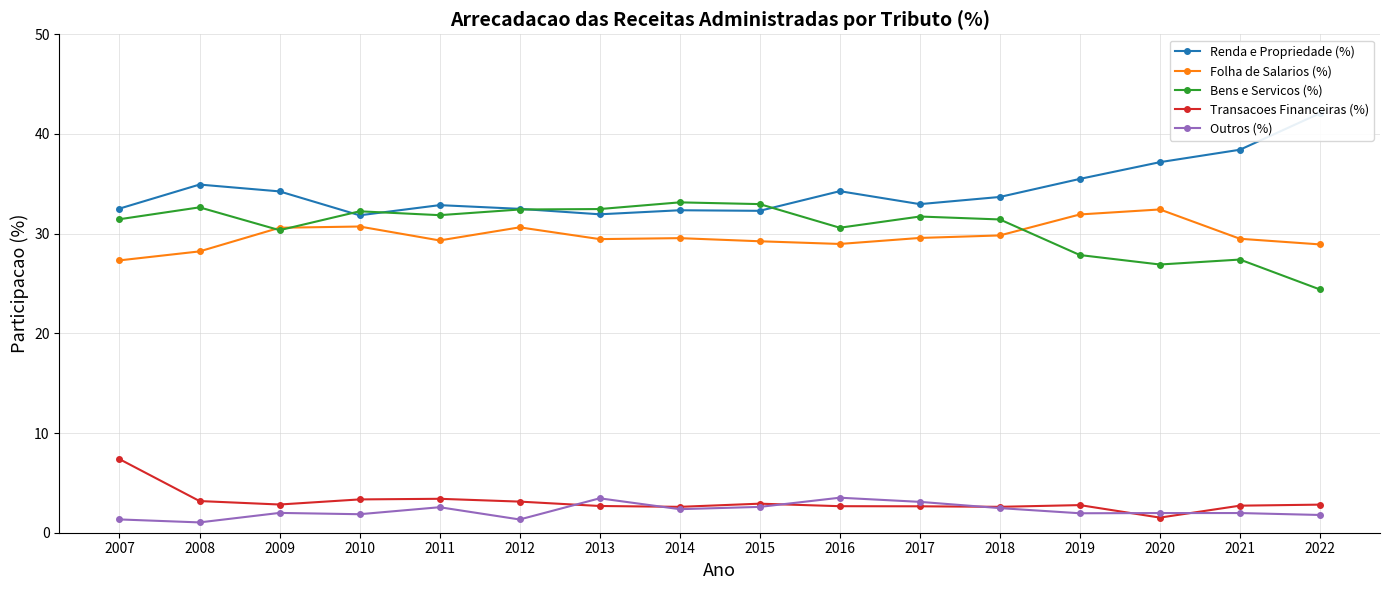

Where is the first local maximum for Renda e Propriedade (%)?

2008